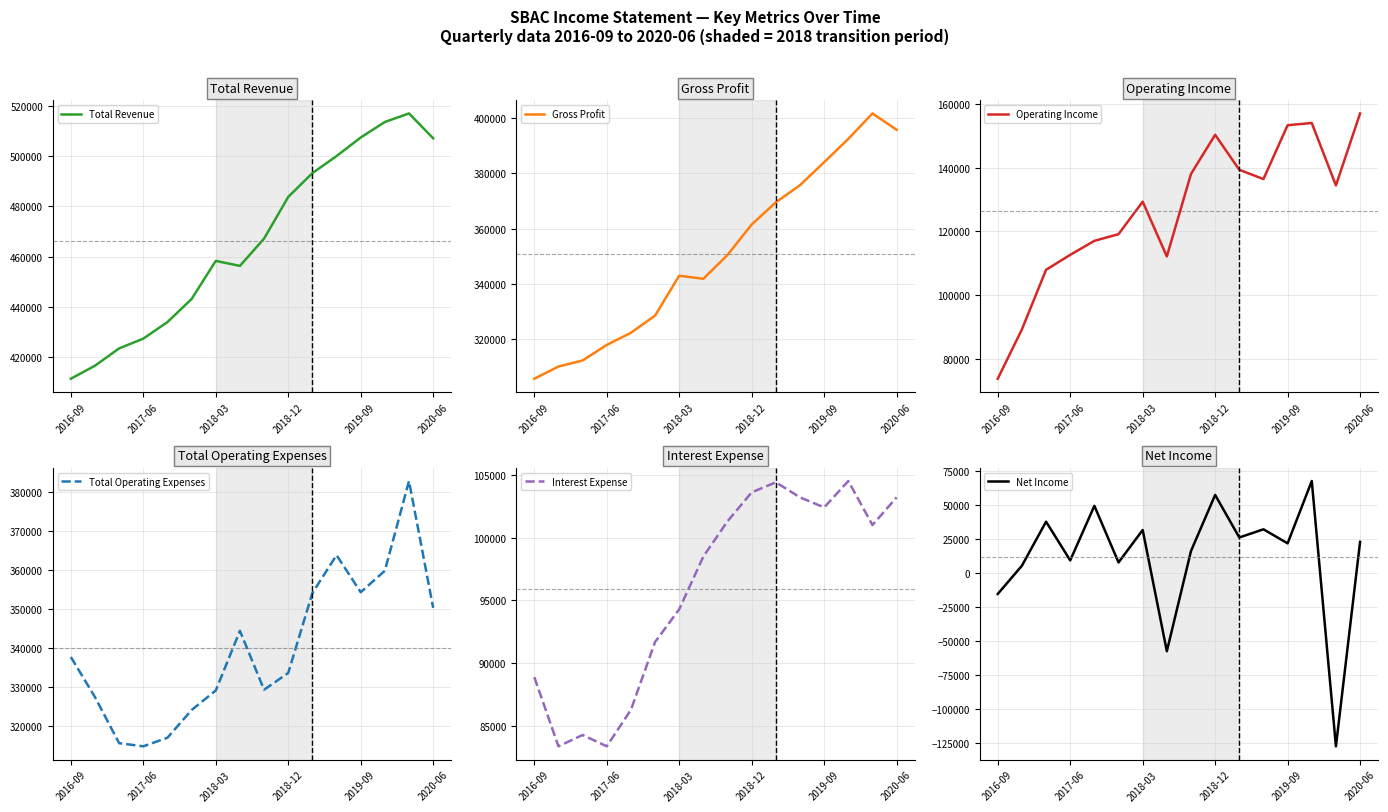

At which label is Total Operating Expenses closest to 348700?

2020-06